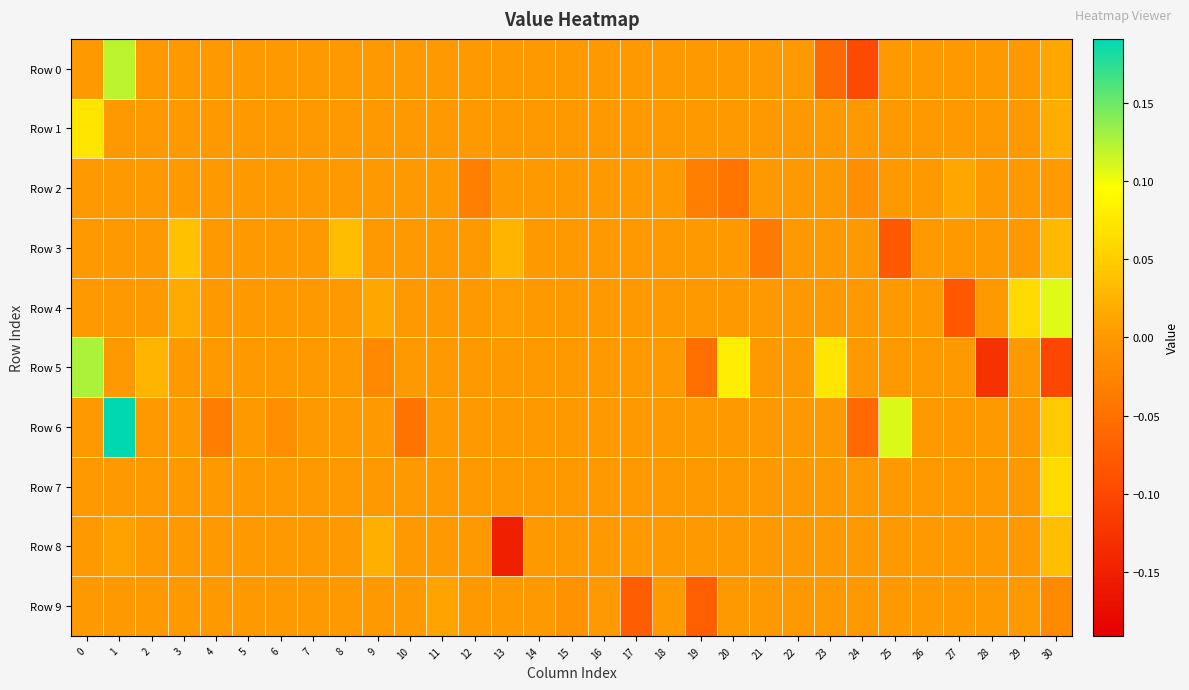

Rank the series at 25 from highest to lowest value.

Row 6, Row 0, Row 1, Row 2, Row 4, Row 5, Row 7, Row 8, Row 9, Row 3